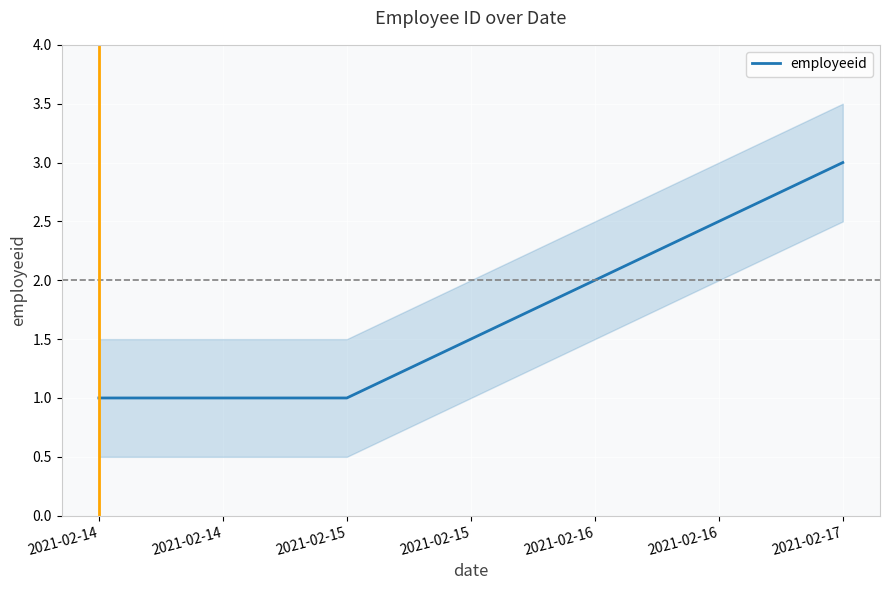

What is the highest value of the employeeid series?

3